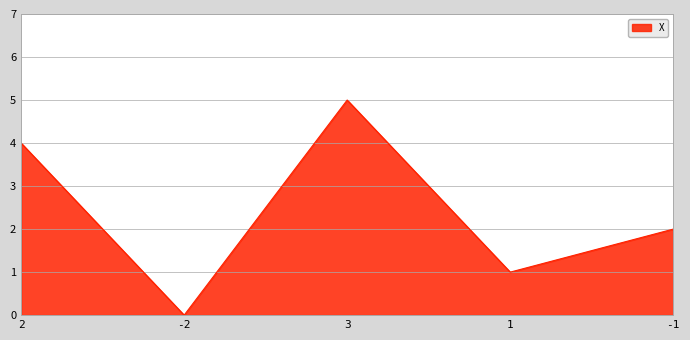

How many positive values are there?

4